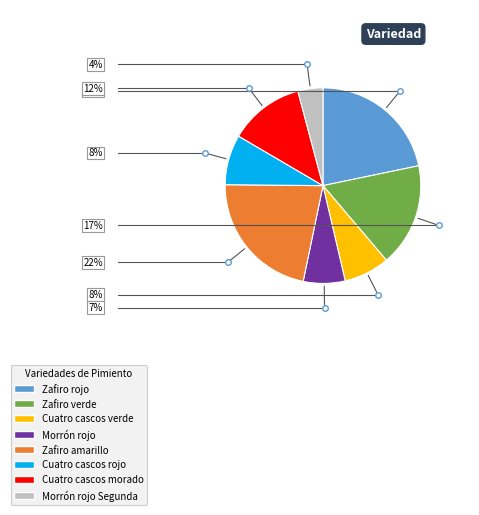

What is the smallest slice in the pie chart?

Morrón rojo Segunda